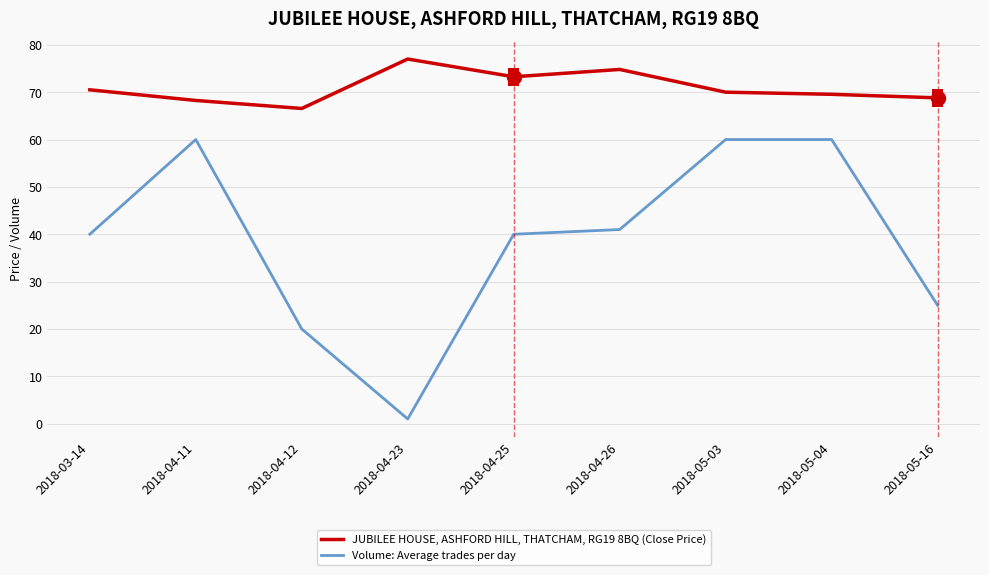

What is the difference between the Volume: Average trades per day values at 2018-04-26 and 2018-05-04?

19.0